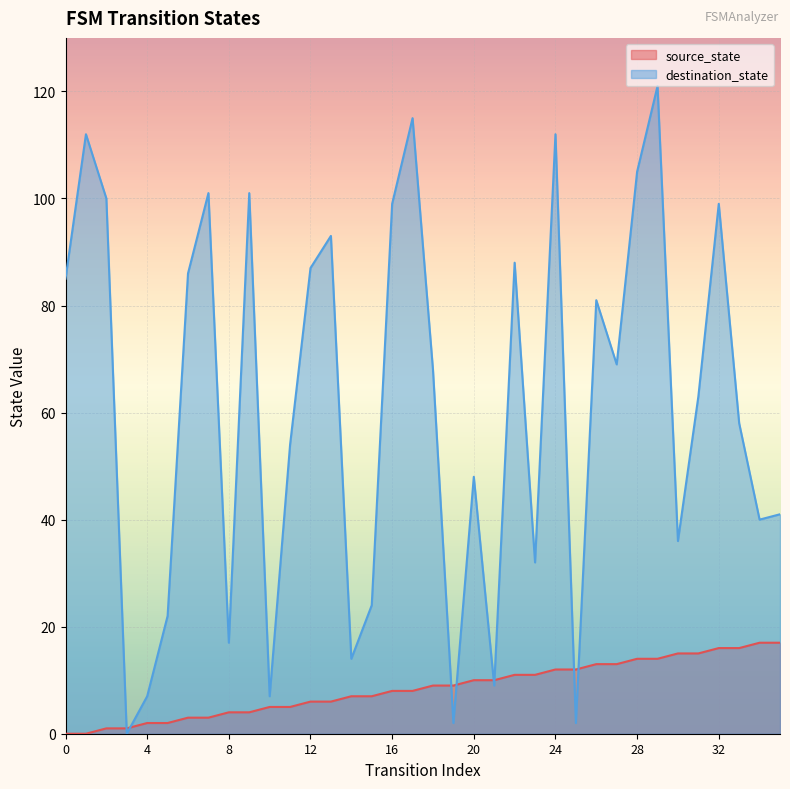

Which has a higher value, 22 or 16?

22